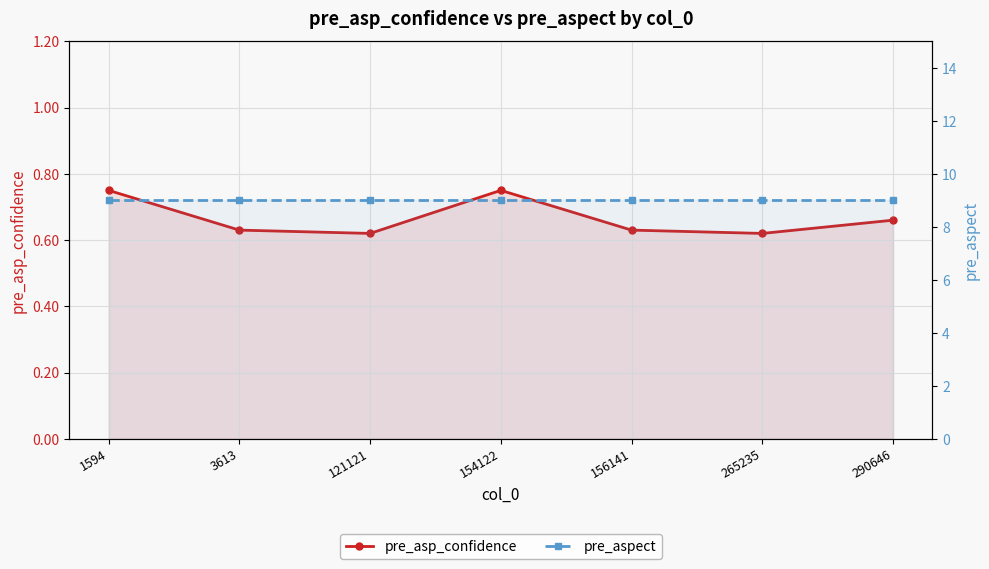

Where is pre_aspect nearest to the value 9?

1594